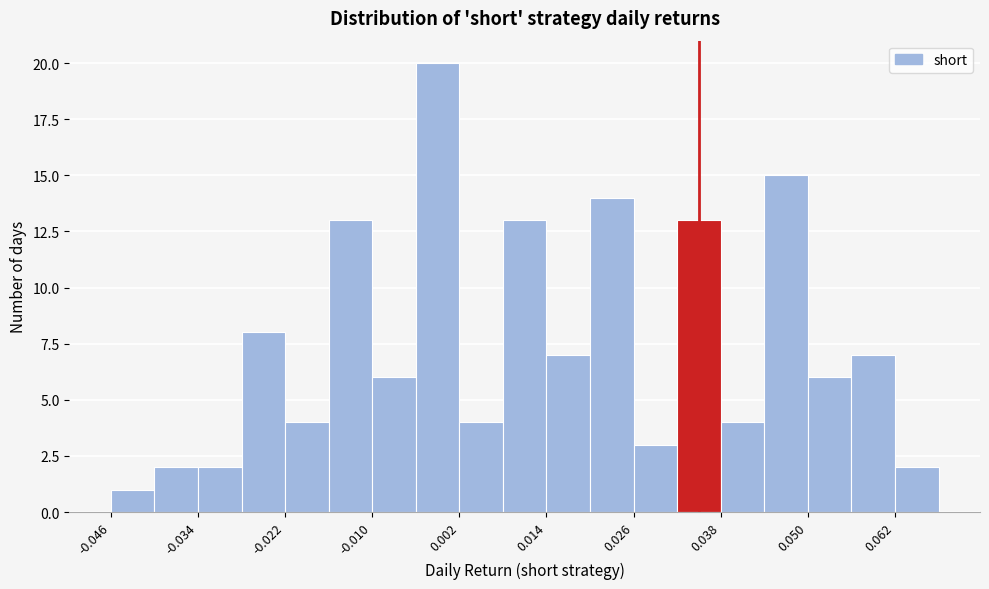

Read against the x-axis, roughly where is the centre of the tallest bar?

0.000